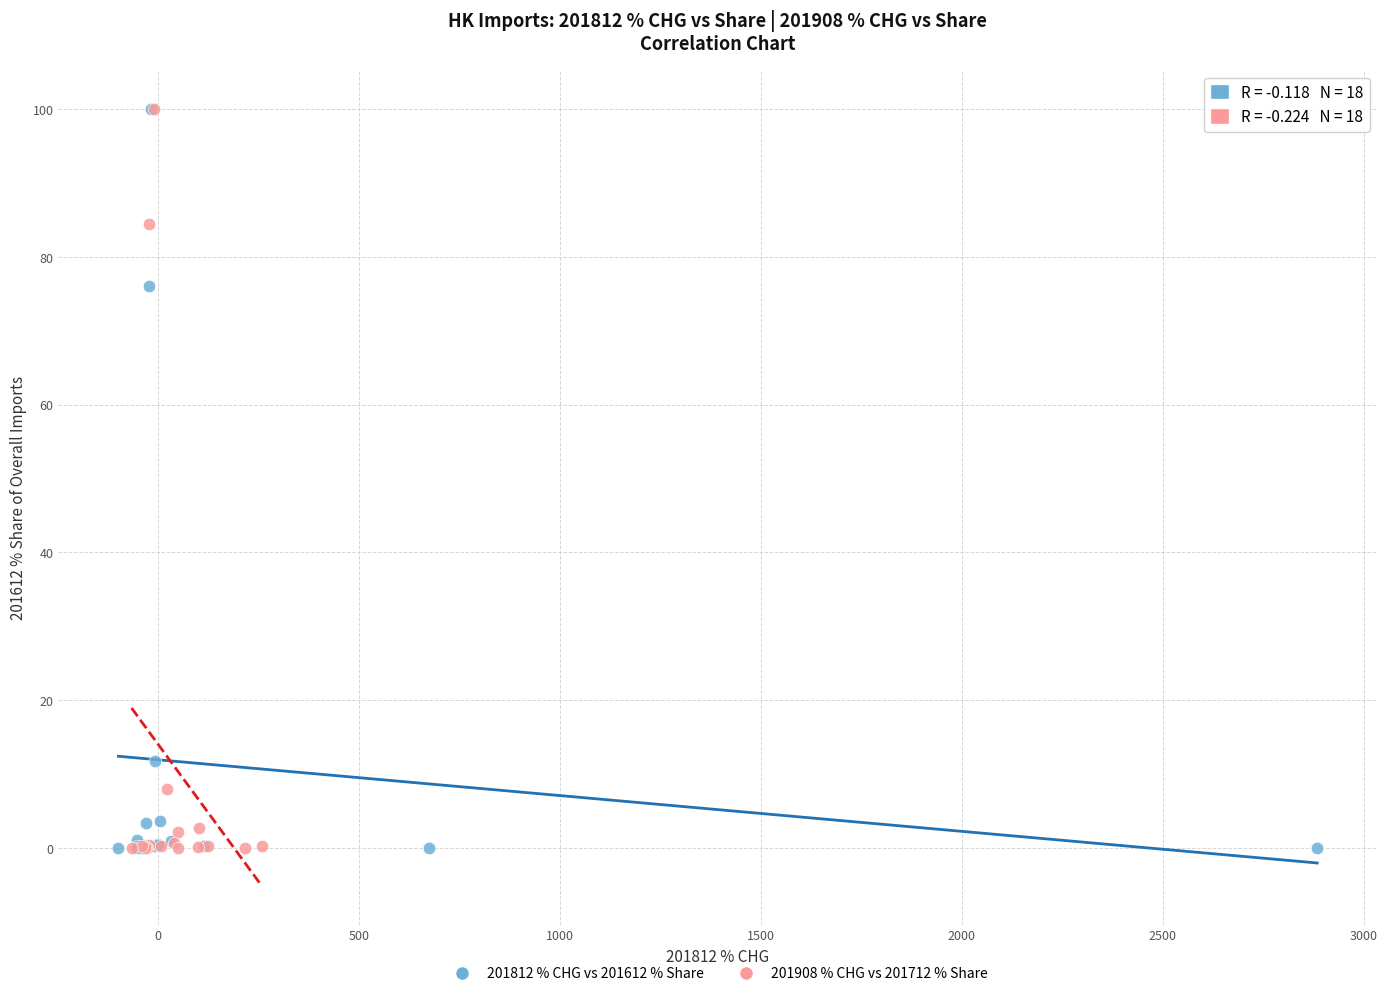

What are all the series names shown in the legend?

201812 % CHG vs 201612 % Share, 201908 % CHG vs 201712 % Share